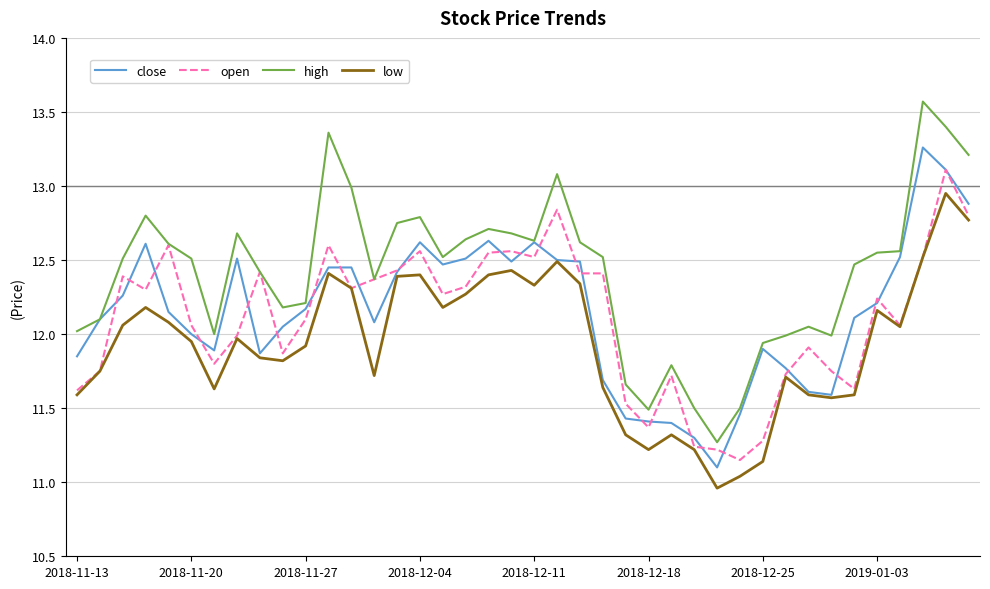

What is the maximum value for open?

13.1